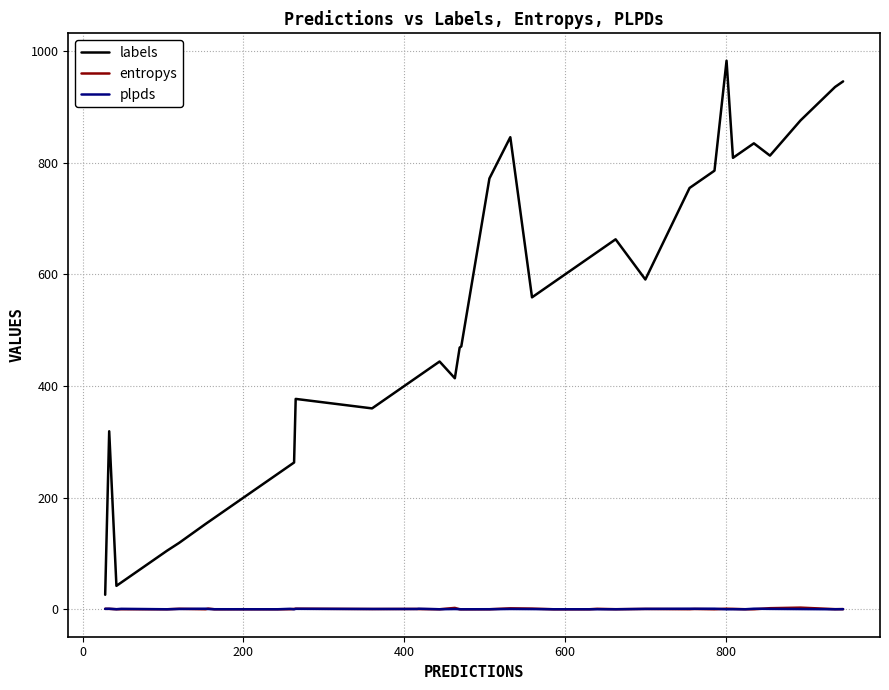

What is the lowest value of the labels series?

26.0